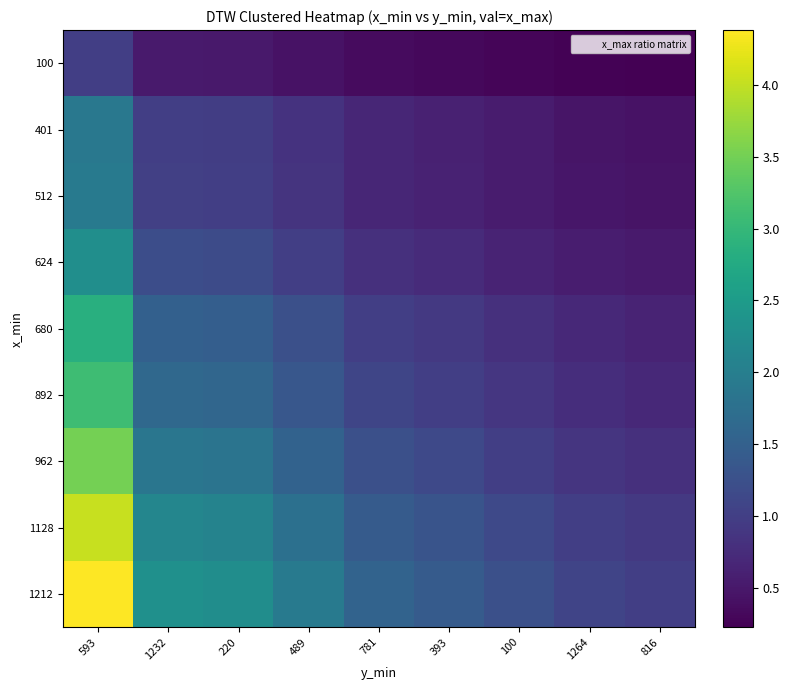

Reading left to right, list all the values displayed in this chart.

100: 593=1.0	1232=0.5	220=0.5	489=0.4	781=0.4	393=0.3	100=0.3	1264=0.2	816=0.2
401: 593=1.9	1232=1.0	220=1.0	489=0.8	781=0.7	393=0.6	100=0.5	1264=0.5	816=0.4
512: 593=1.9	1232=1.0	220=1.0	489=0.8	781=0.7	393=0.6	100=0.5	1264=0.5	816=0.4
624: 593=2.3	1232=1.2	220=1.2	489=1.0	781=0.8	393=0.7	100=0.6	1264=0.6	816=0.5
680: 593=2.8	1232=1.5	220=1.5	489=1.2	781=1.0	393=0.9	100=0.8	1264=0.7	816=0.6
892: 593=3.1	1232=1.6	220=1.6	489=1.4	781=1.1	393=1.0	100=0.9	1264=0.8	816=0.7
962: 593=3.5	1232=1.9	220=1.8	489=1.5	781=1.2	393=1.1	100=1.0	1264=0.9	816=0.8
1128: 593=4.0	1232=2.1	220=2.1	489=1.8	781=1.4	393=1.3	100=1.1	1264=1.0	816=0.9
1212: 593=4.4	1232=2.3	220=2.3	489=1.9	781=1.5	393=1.4	100=1.2	1264=1.1	816=1.0